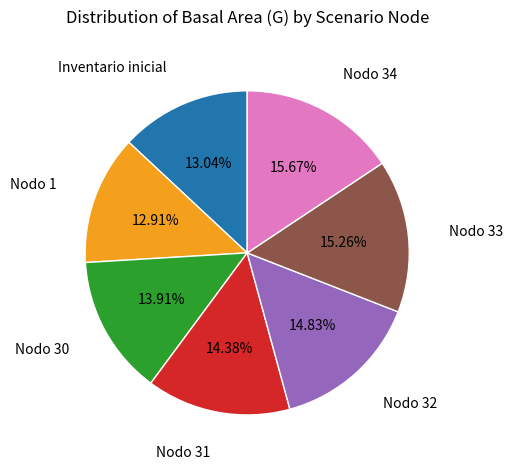

Is there any slice that represents more than half of the pie?

No